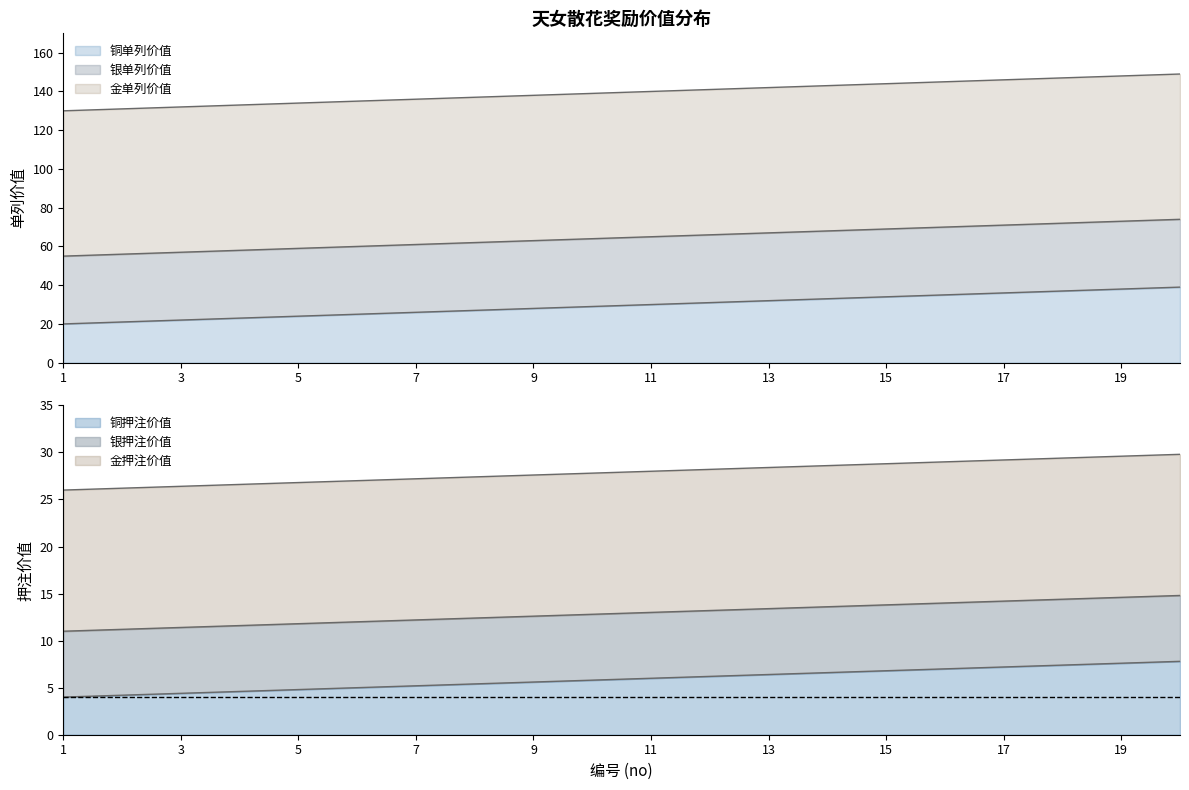

What is the difference between the maximum and minimum values in the 铜押注价值 series?

3.8